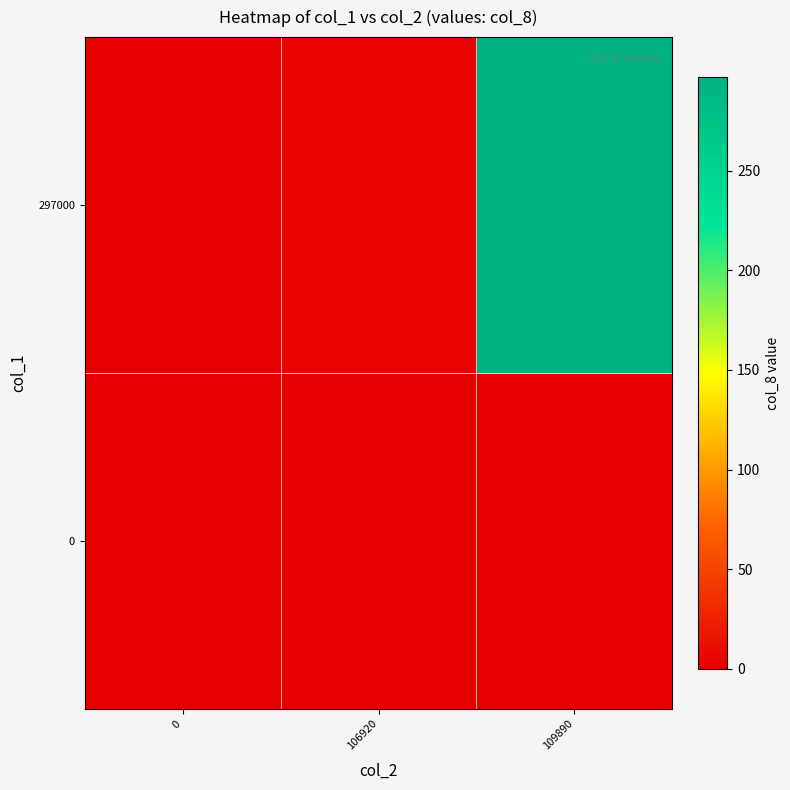

At 0, list the series in order from largest to smallest.

0, 297000